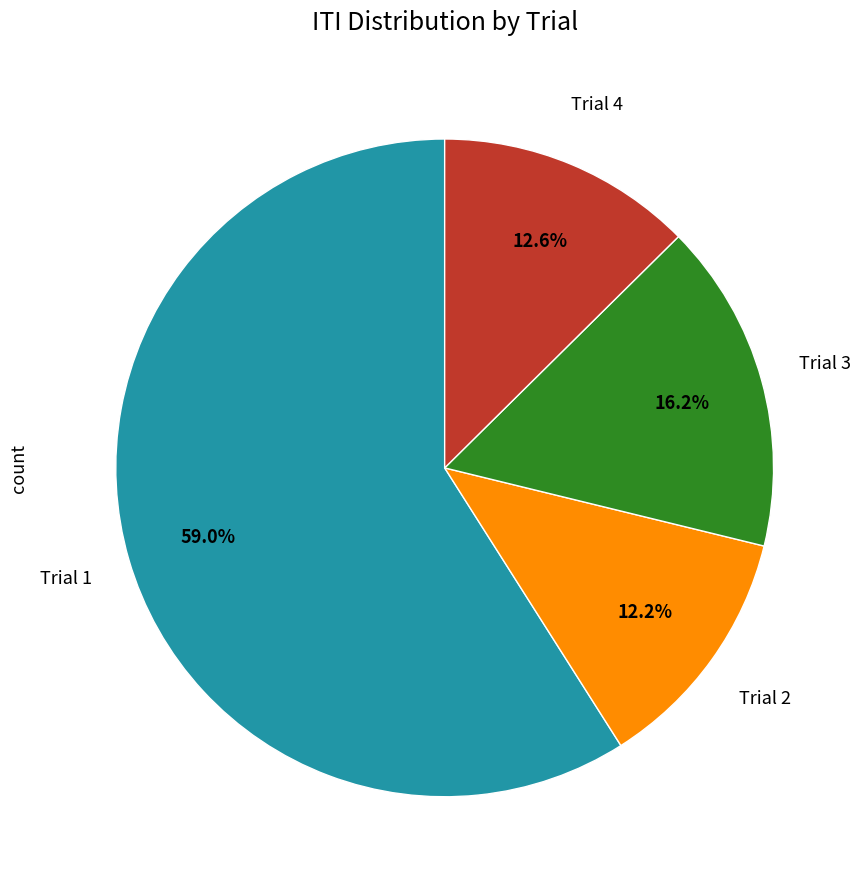

Does any single category account for the majority?

Yes